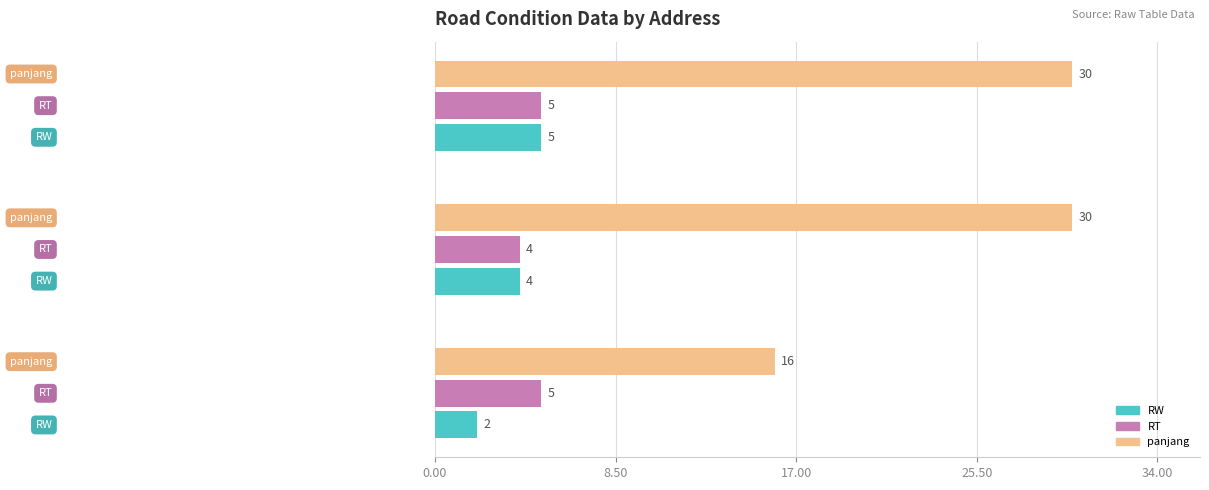

Which series has the largest total across all categories?

panjang